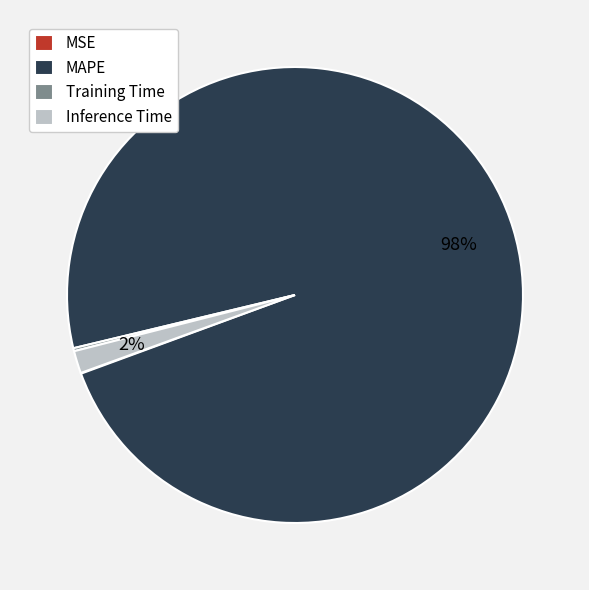

To the nearest percent, what is the average slice percentage?

25%